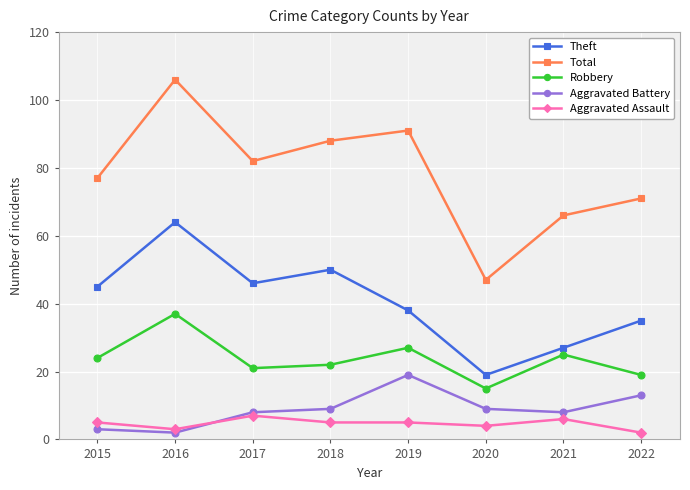

What is the difference between the maximum and second lowest values in the Aggravated Assault series?

4